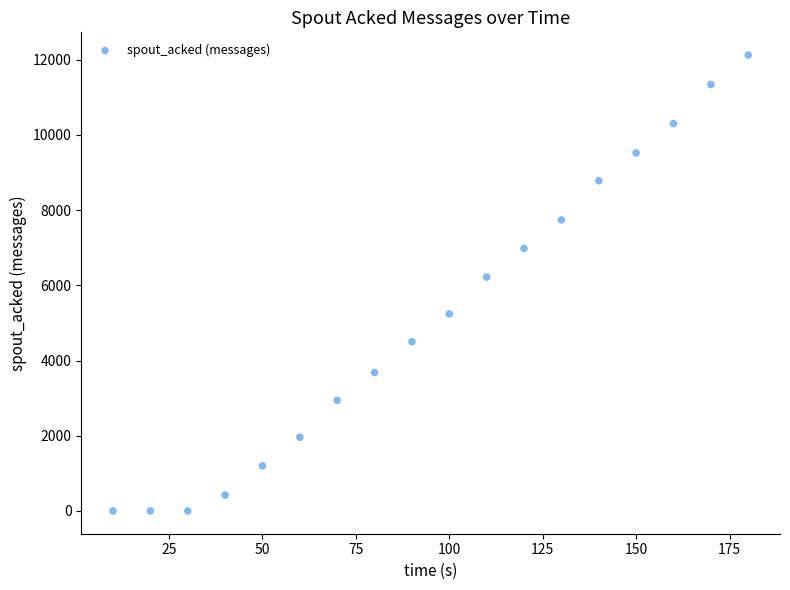

What is the range of Y values (max minus min)?

12120